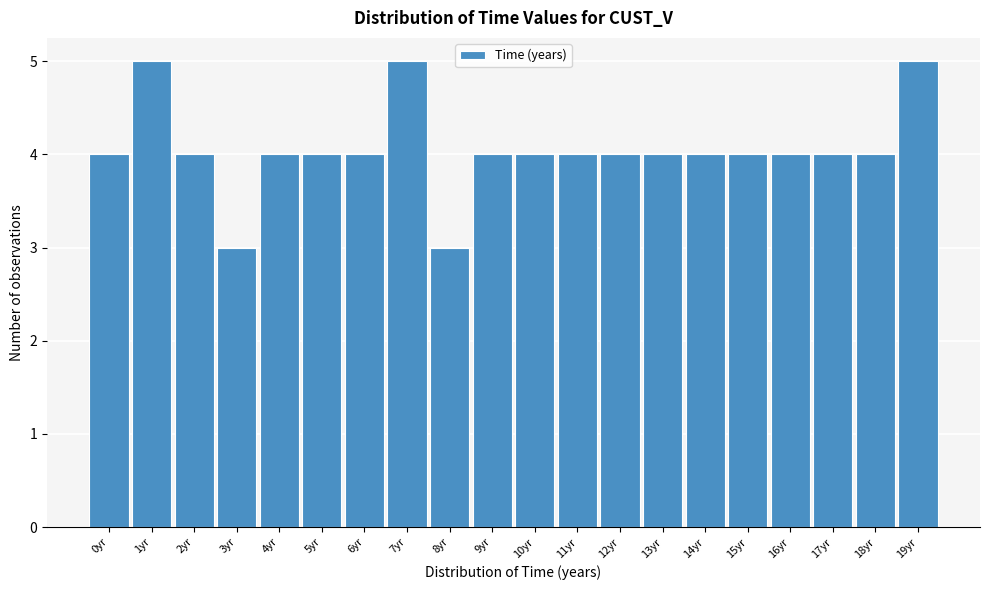

Reading left to right, transcribe all the data shown in this chart.

0yr=4	1yr=5	2yr=4	3yr=3	4yr=4	5yr=4	6yr=4	7yr=5	8yr=3	9yr=4	10yr=4	11yr=4	12yr=4	13yr=4	14yr=4	15yr=4	16yr=4	17yr=4	18yr=4	19yr=5